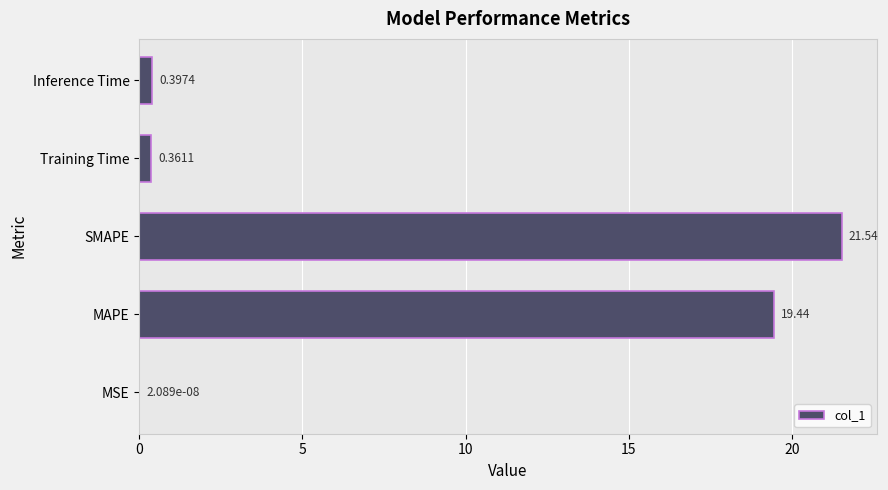

At which category does the chart reach its peak across all series?

SMAPE